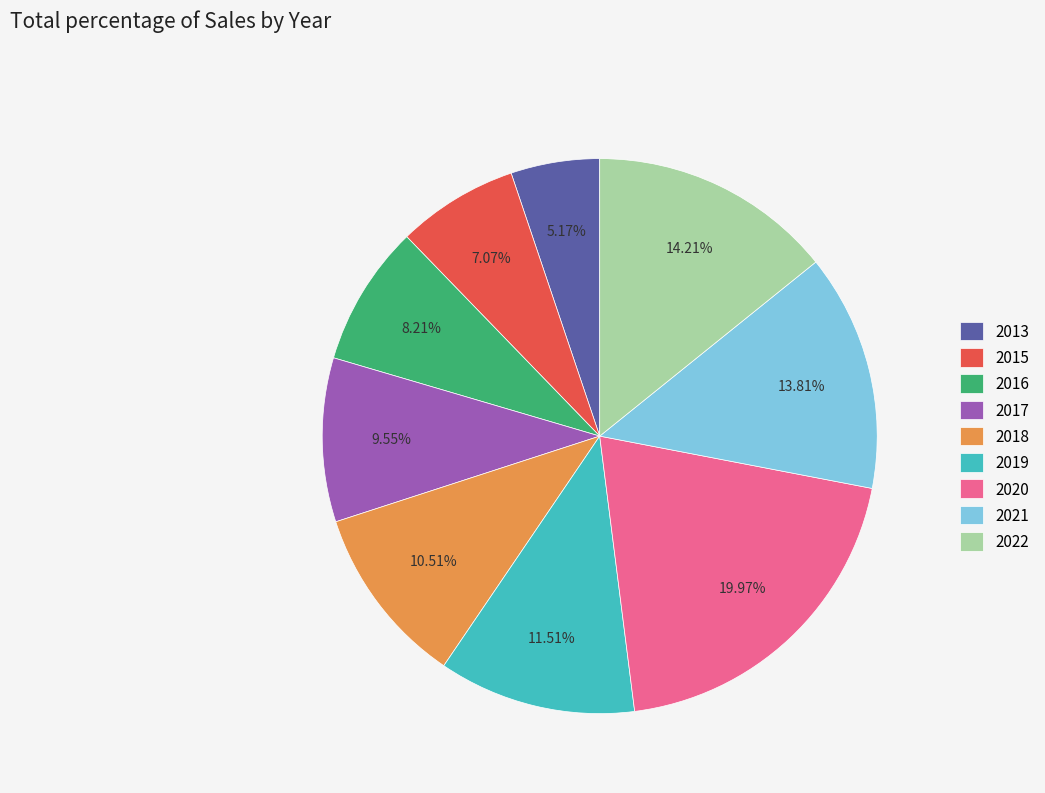

True or false: 2016 accounts for 1% of the total.

False